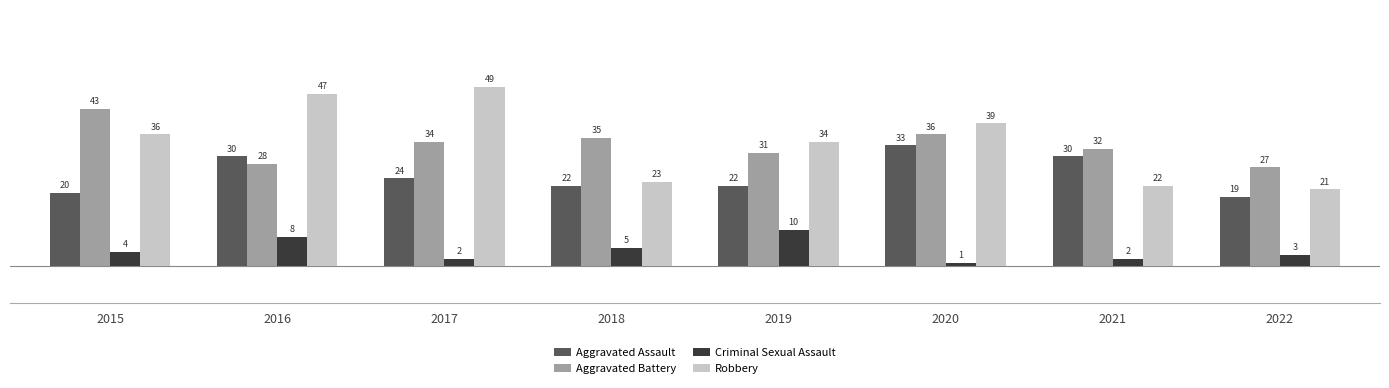

How many series are shown in this chart?

4